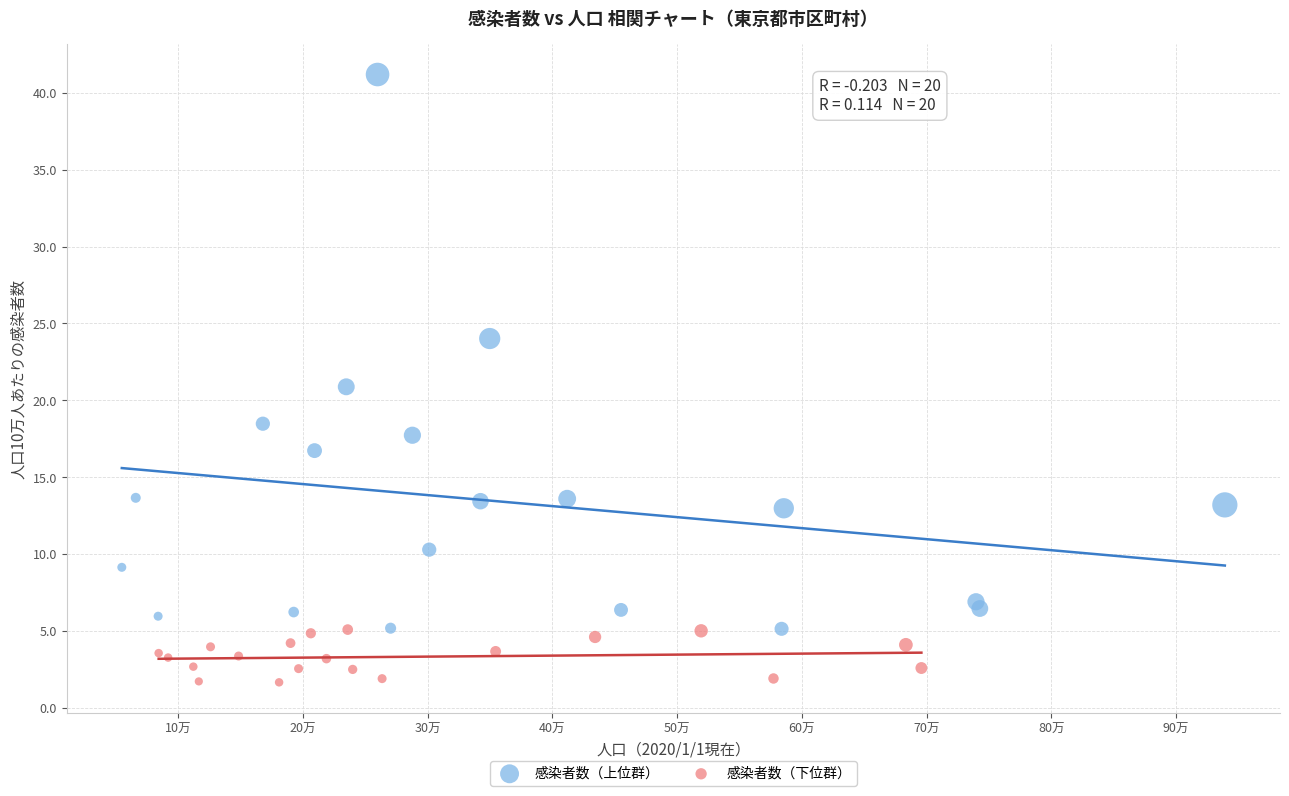

Which series has the largest Y range (max minus min)?

感染者数（上位群）